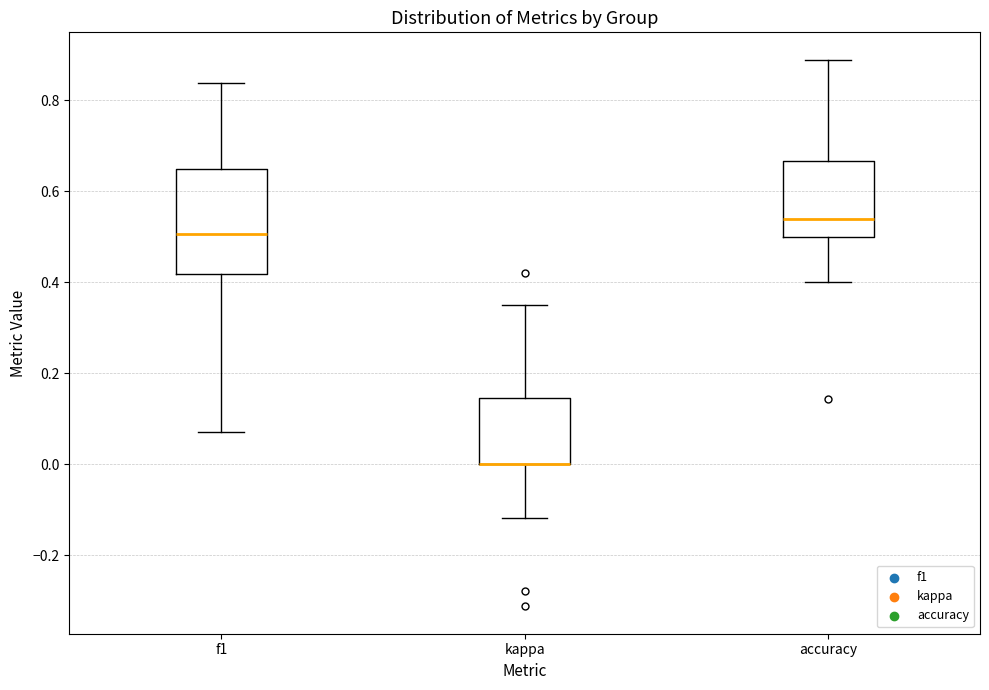

Reading left to right, read every box against the y-axis: the position of its median line, the range the box covers, and the ends of its whiskers. The values are not printed on the chart, so give them approximately, as read against the axis.

f1: median 0.50, box 0.42 to 0.64, whiskers 0.08 to 0.84
kappa: median 0.00 (drawn on the box's lower edge), box 0.00 to 0.14, whiskers -0.12 to 0.36
accuracy: median 0.54, box 0.50 to 0.66, whiskers 0.40 to 0.88